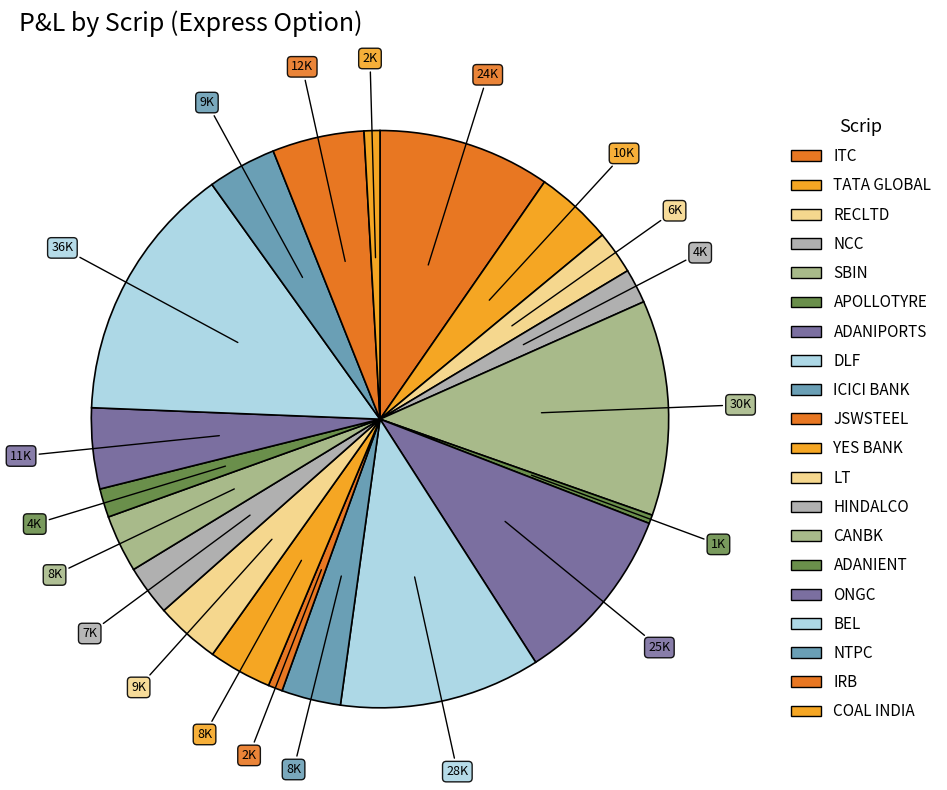

To the nearest percent, what is the difference between the largest and smallest slice percentages?

14%